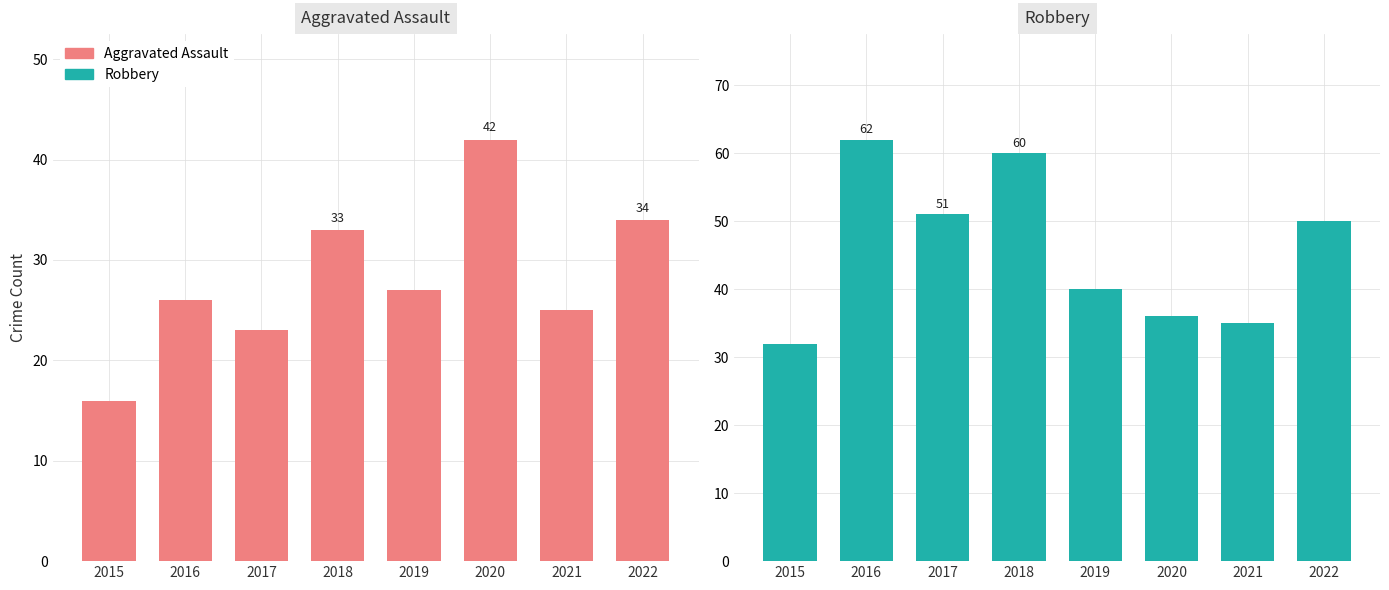

What is the value of the Robbery bar at the 6th from the left?

36